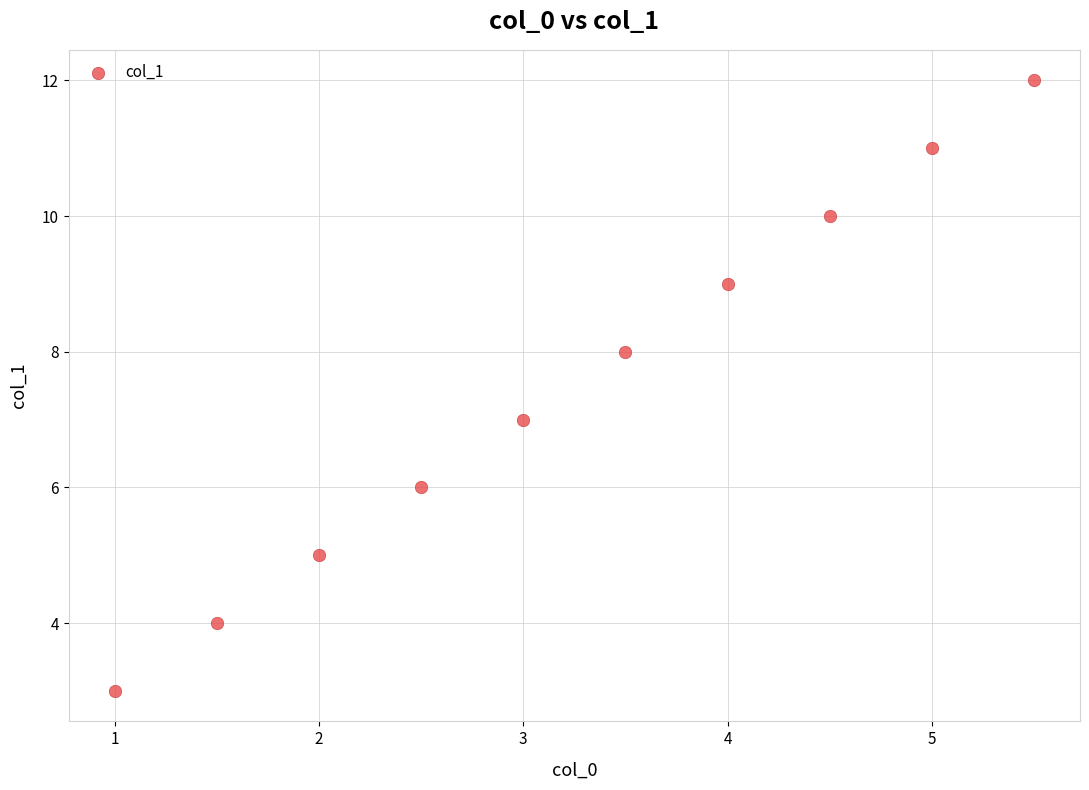

What is the range of Y values (max minus min)?

9